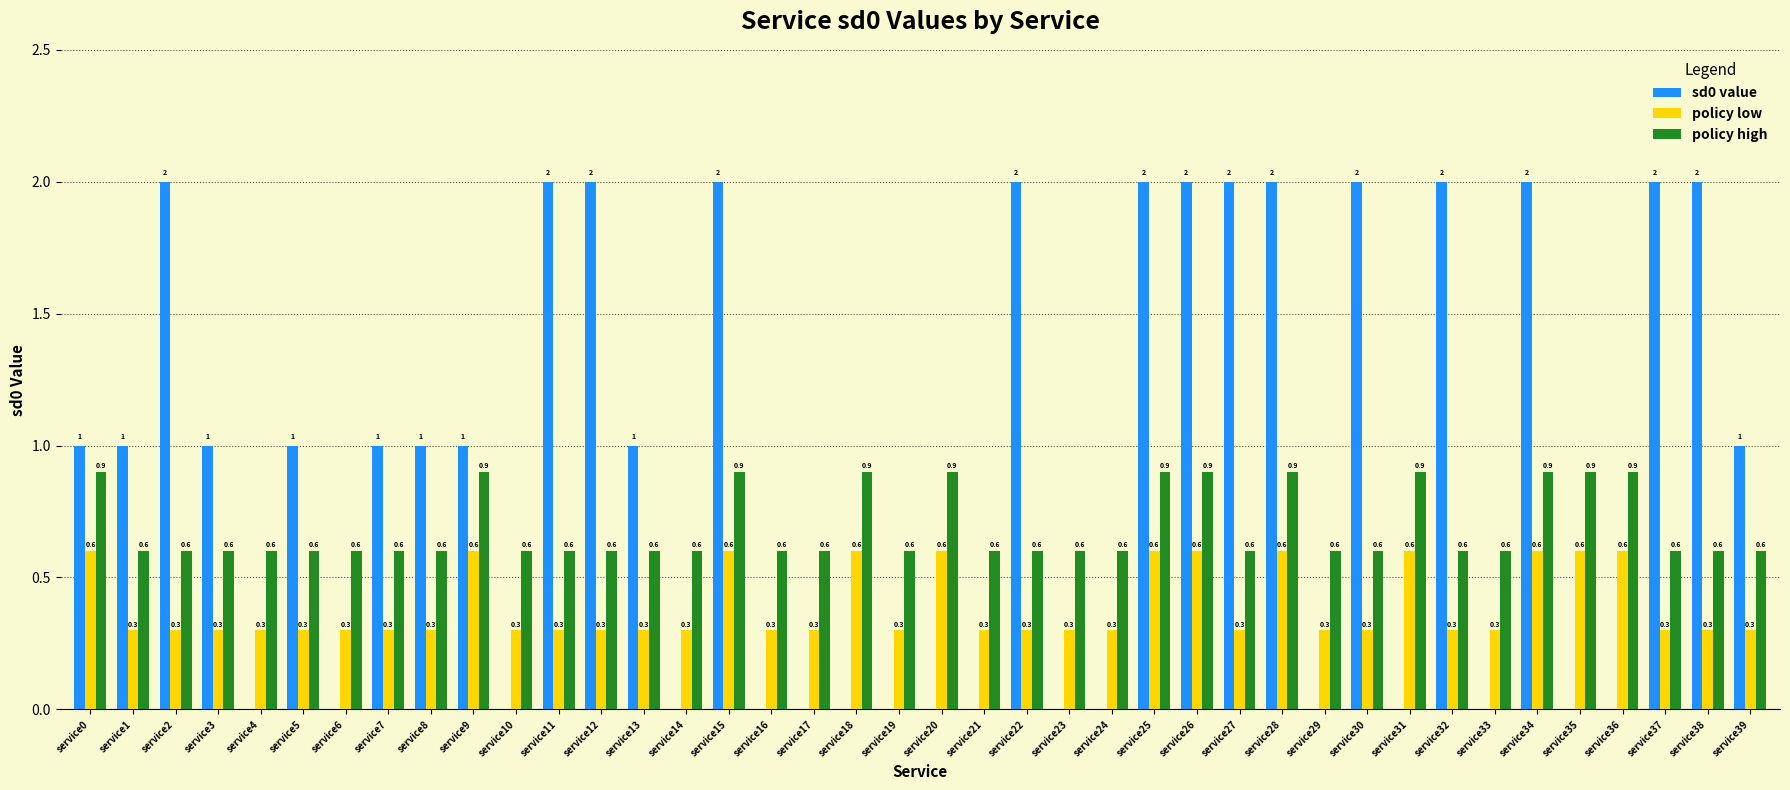

What is the sum of the policy high values at service39 and service3?

1.2